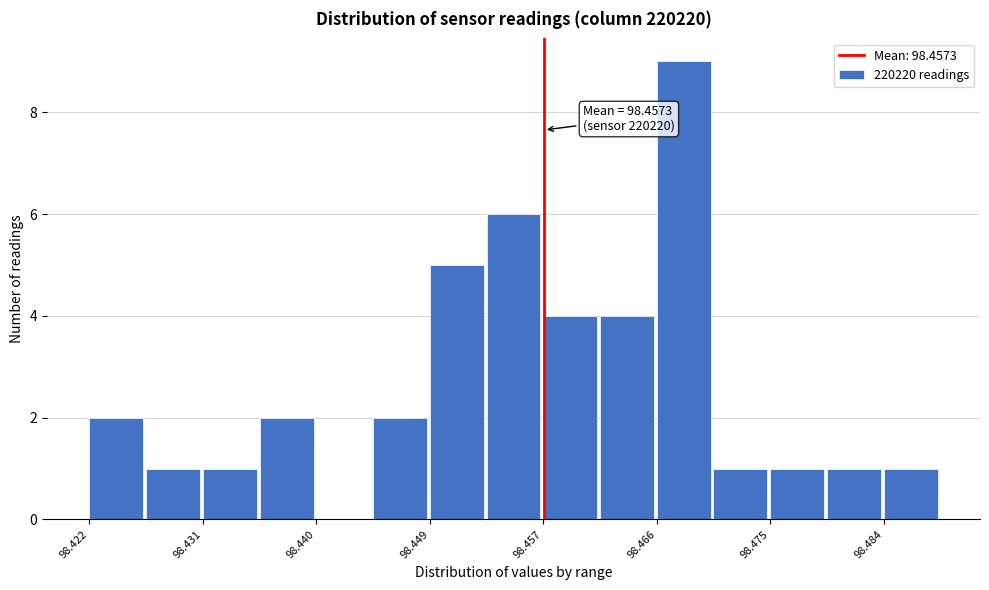

Which range on the x-axis has the tallest bar?

98.466 to 98.470